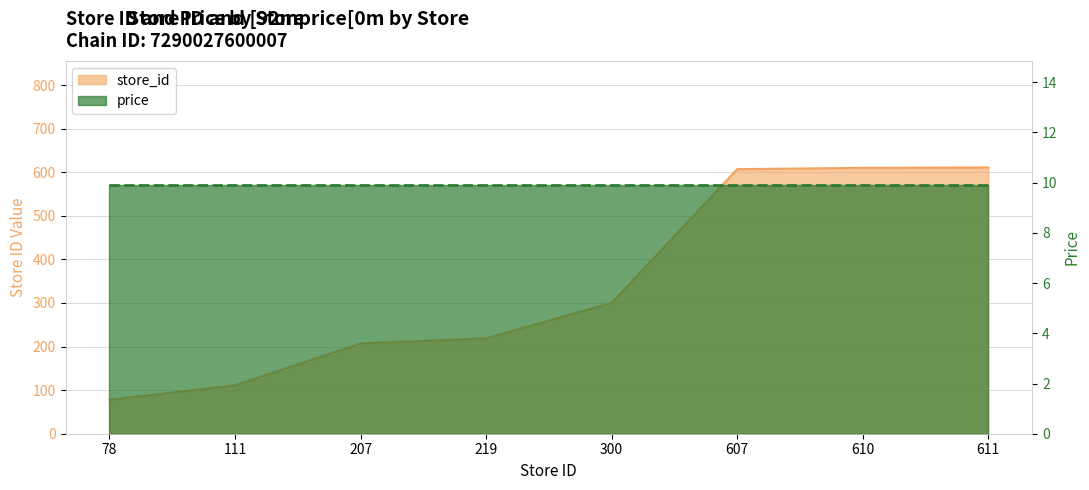

What is the difference between the maximum and minimum values?

533